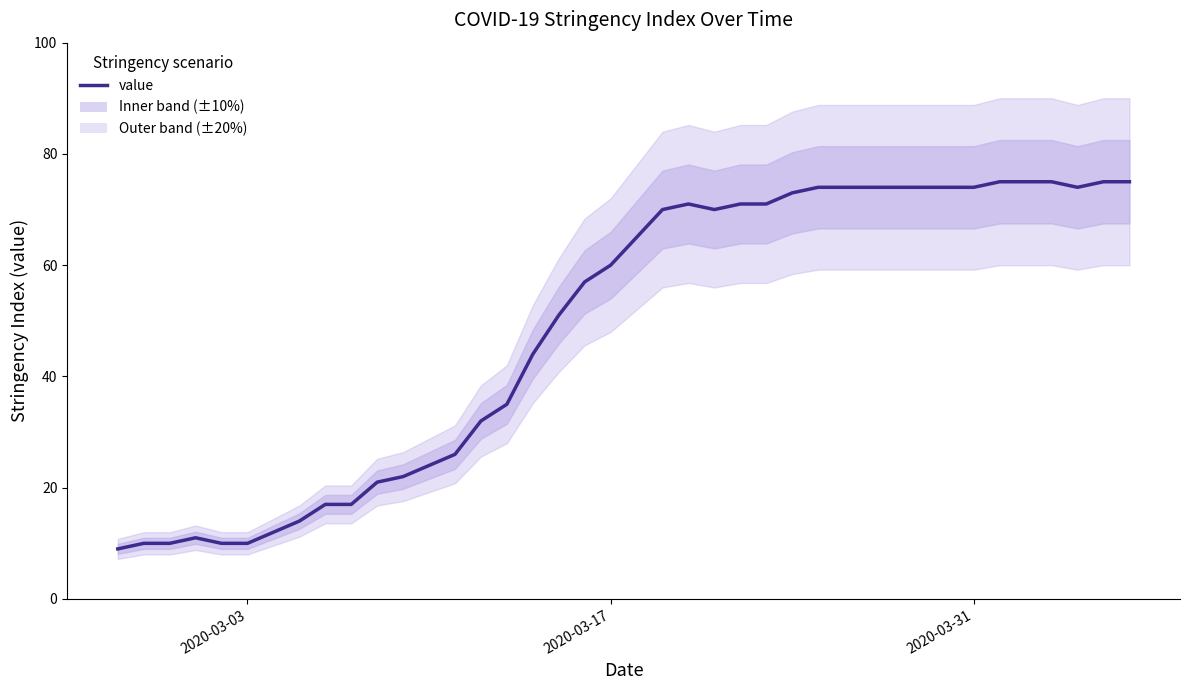

The value at 2020-03-17 is 60. True or false?

True